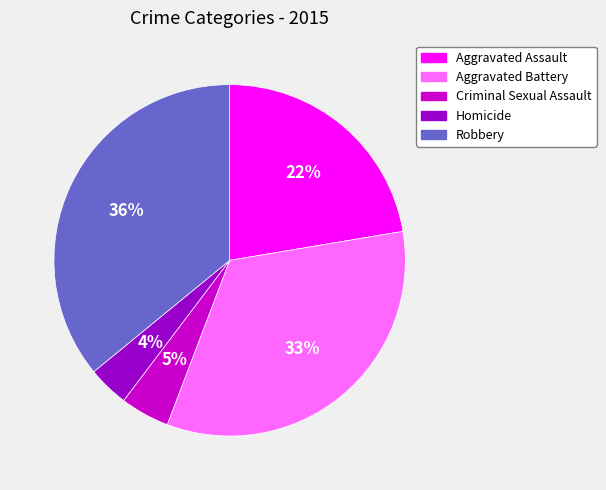

The Criminal Sexual Assault slice represents 5% of the pie. True or false?

True